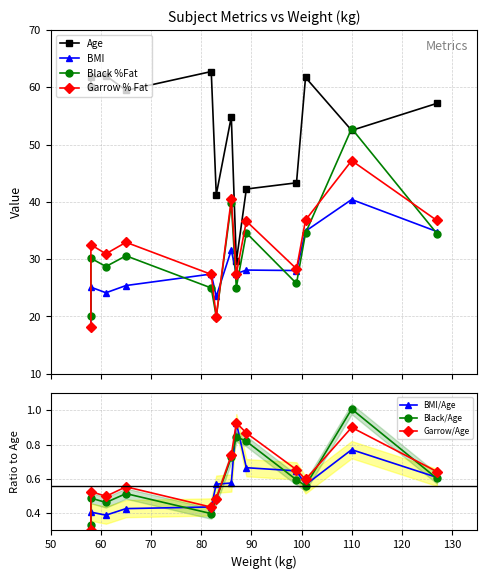

How many lines are shown in the chart?

4